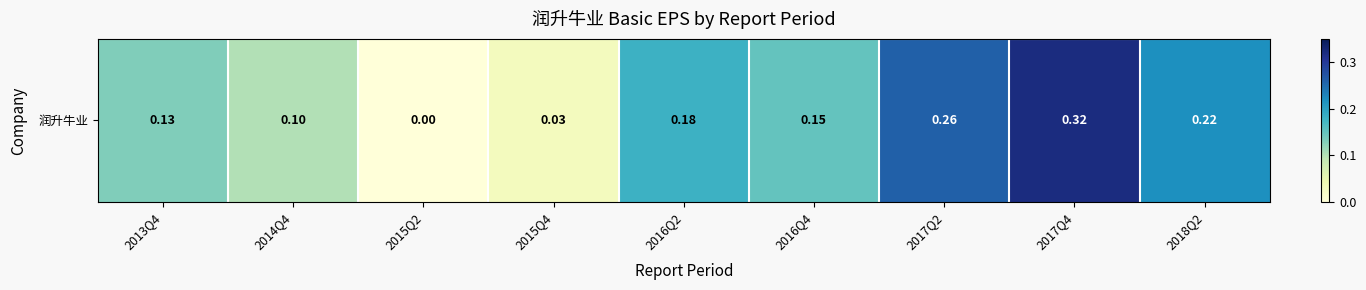

What is the sum of all values?

1.4